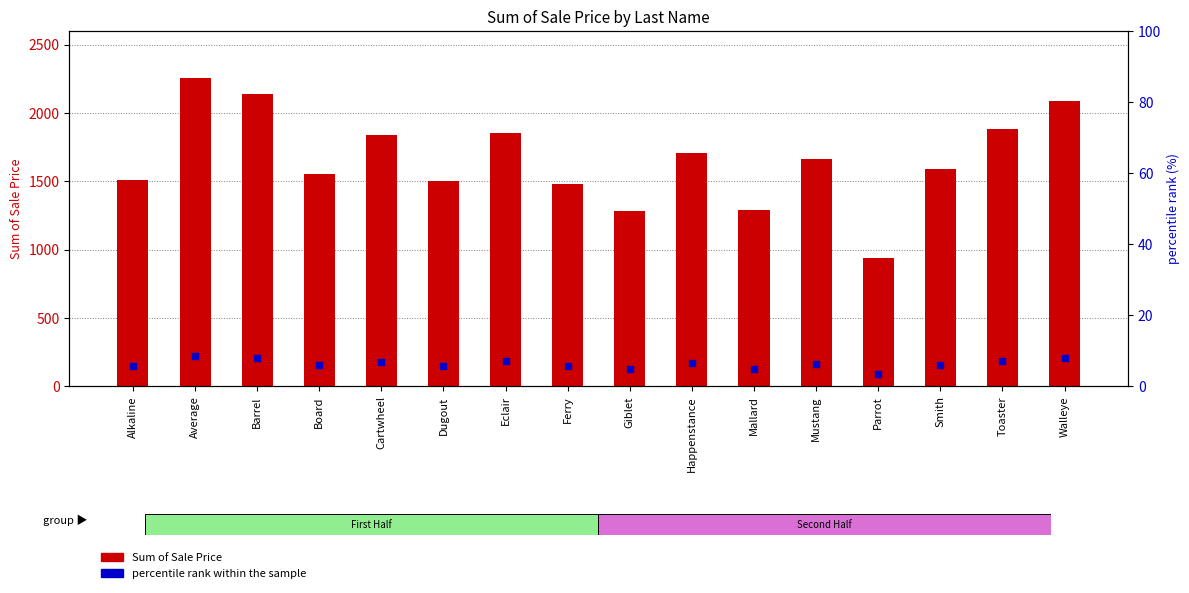

Is the value of percentile rank within the sample at Eclair greater than the value of Sum of Sale Price at Board?

No